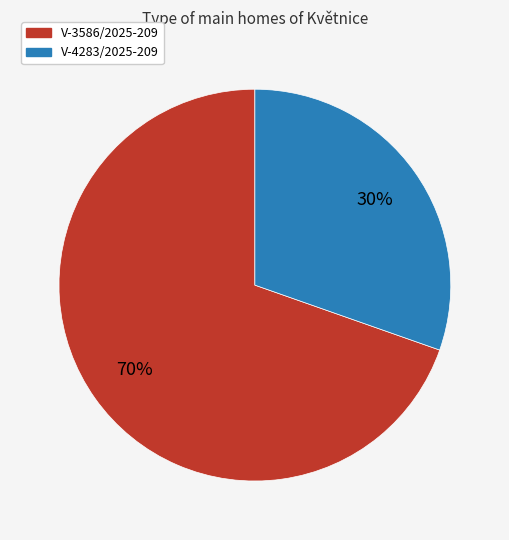

Is the sum of V-4283/2025-209 and V-3586/2025-209 greater than half?

Yes